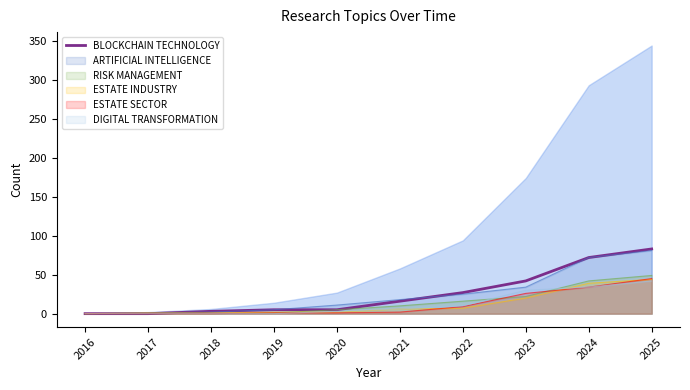

Where is the data nearest to the value 41?

2023